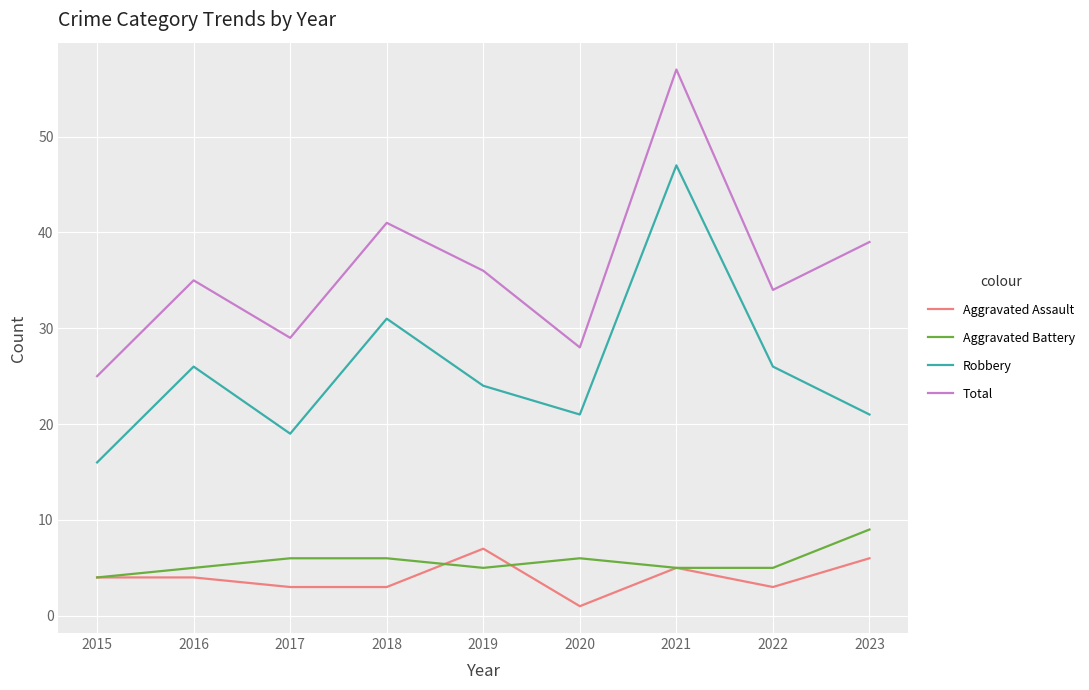

True or false: Total and Aggravated Assault cross at least once.

False